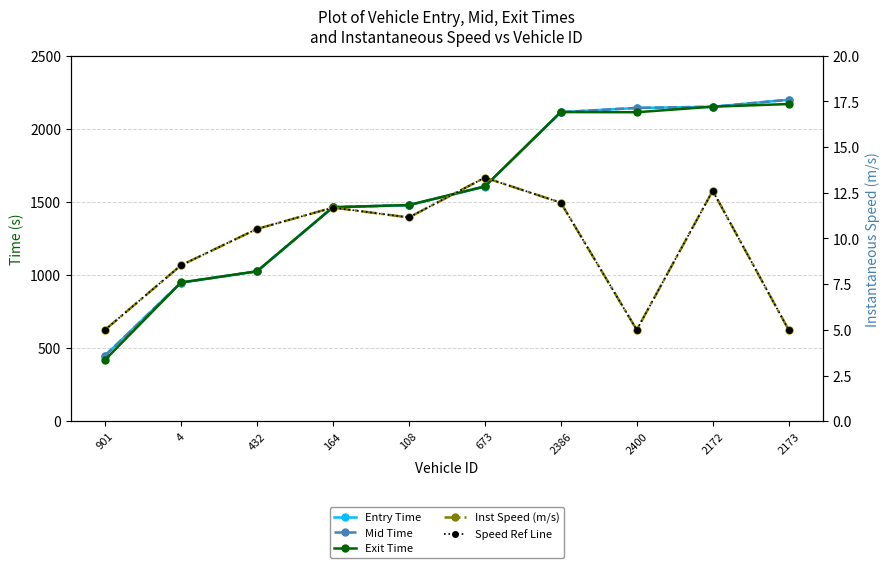

At which category is the sum across all series the highest?

2173